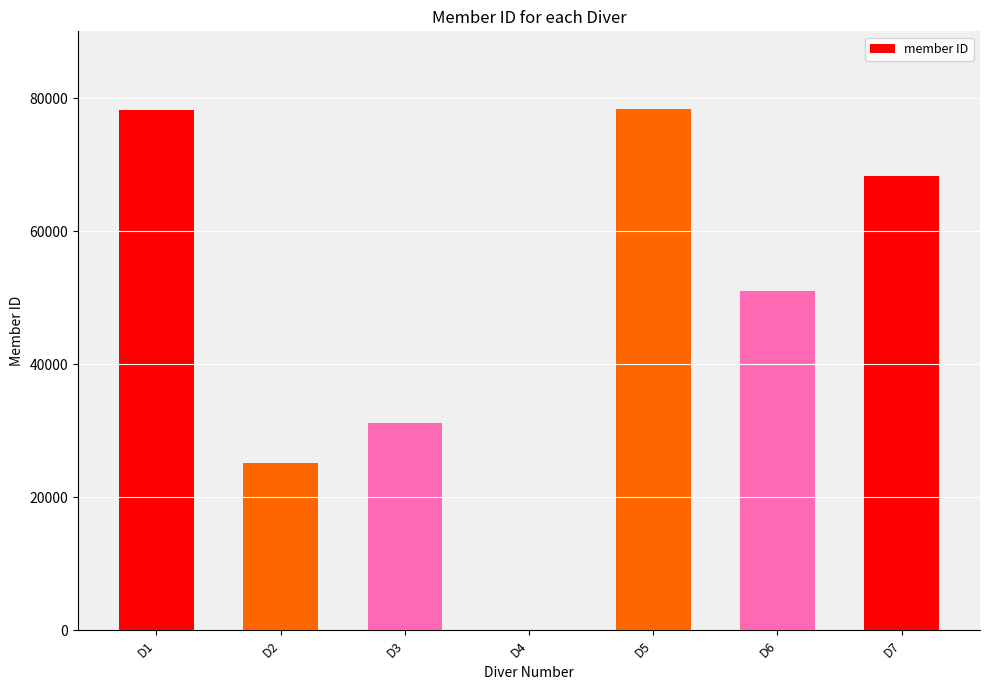

What is the sum of all values?

332176